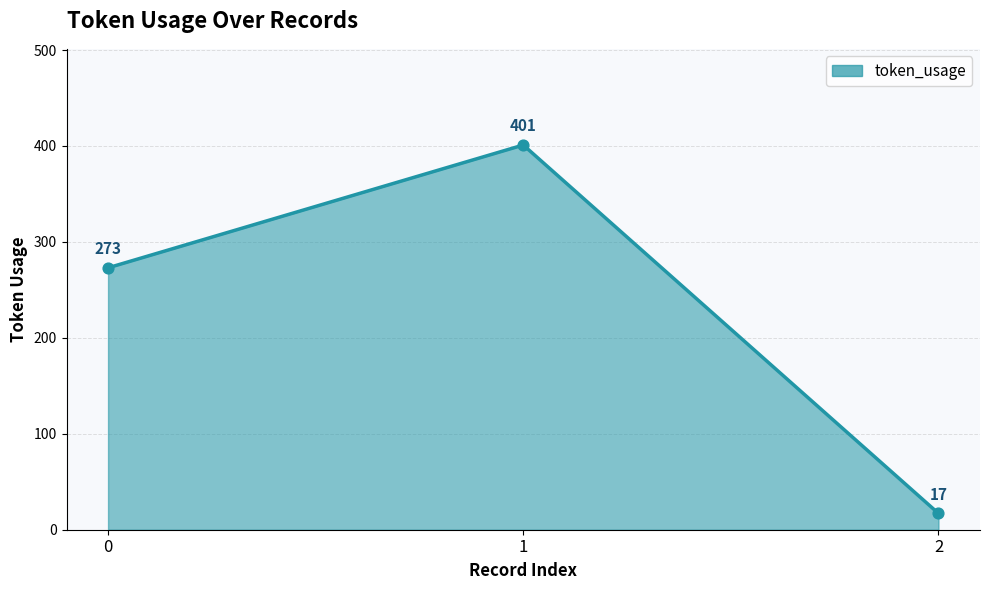

What is the ratio of the value at 1 to the value at 2?

23.6